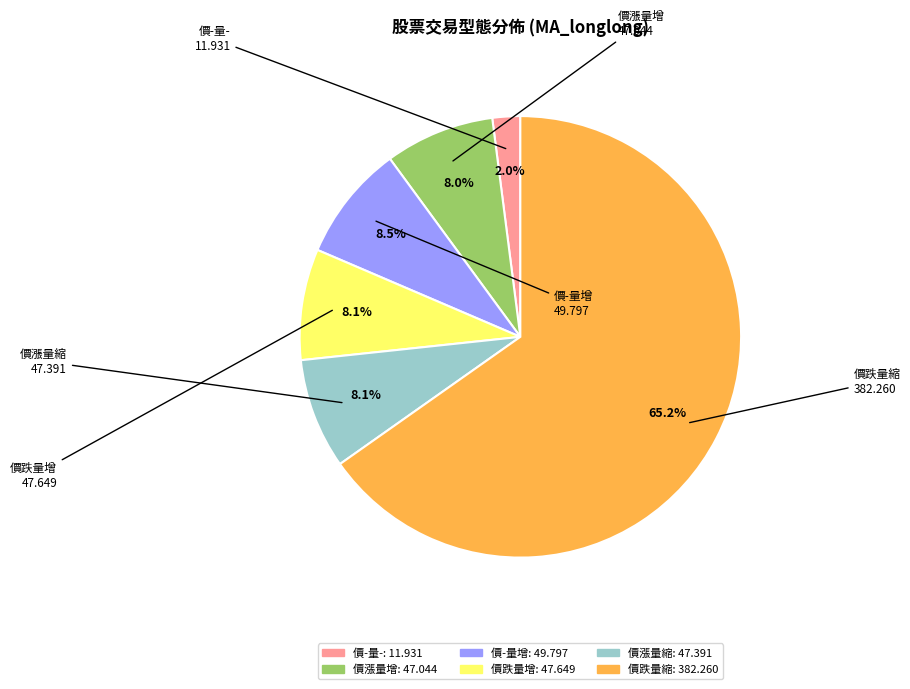

To the nearest percent, what is the combined percentage of 價跌量縮 and 價-量-?

67%